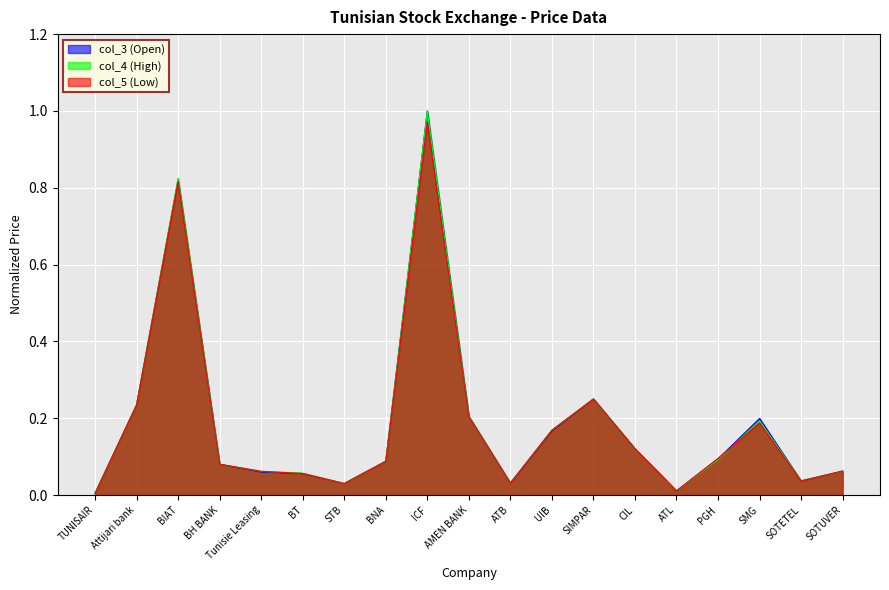

Between BT and SIMPAR, which is larger?

SIMPAR